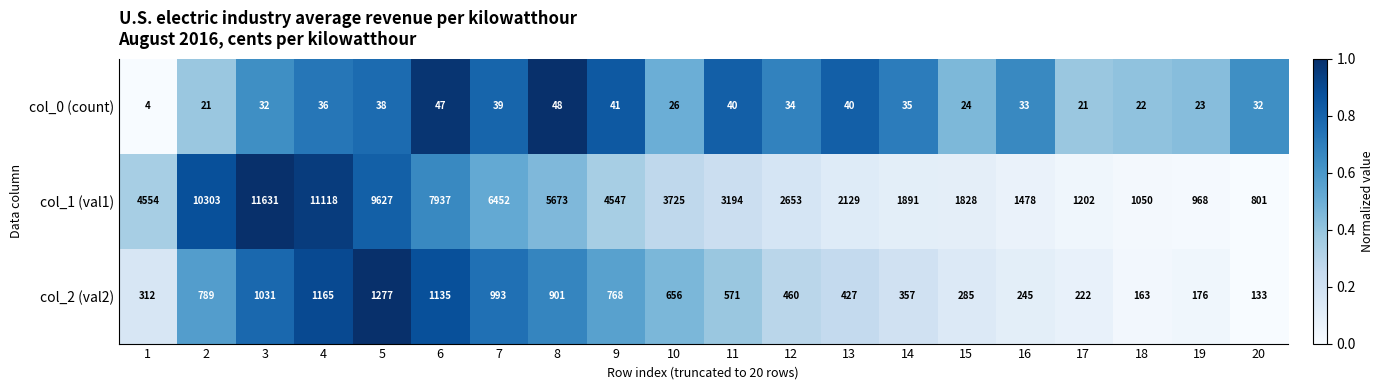

Which category has the highest value in the col_1 (val1) series?

3